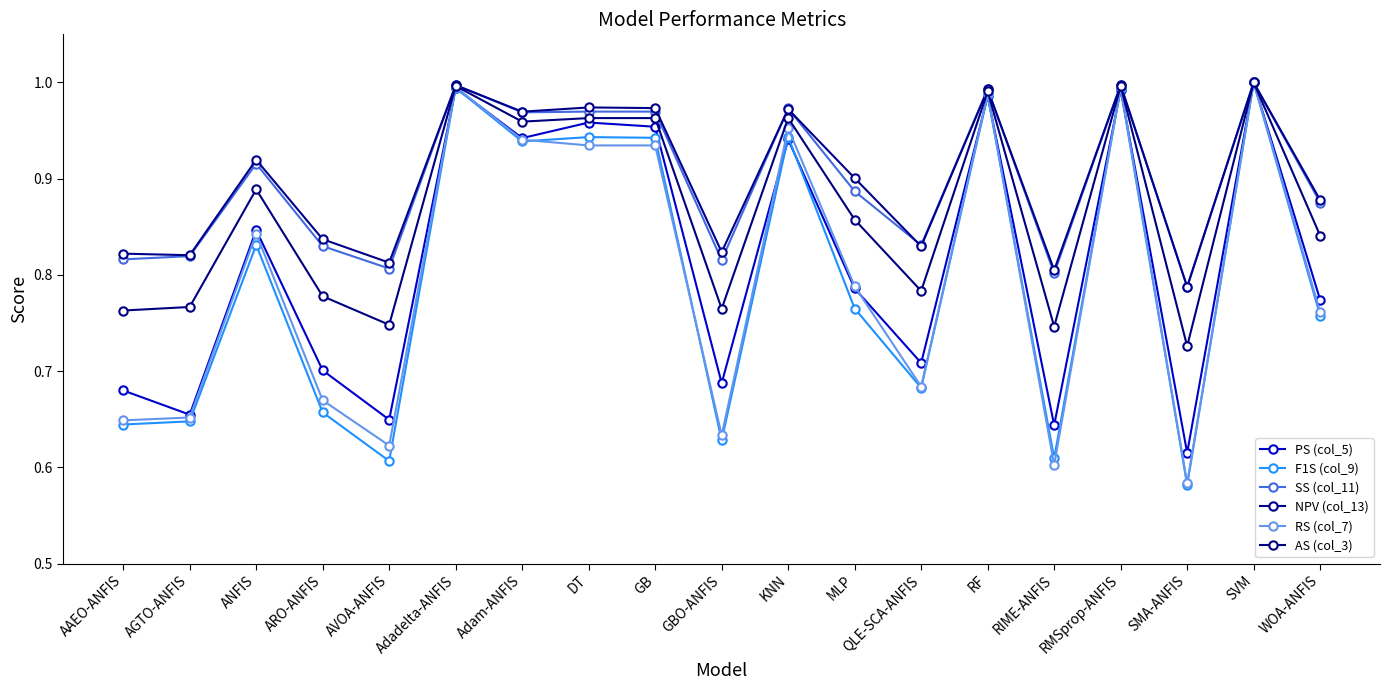

What is the sum of the RS (col_7) values at WOA-ANFIS and DT?

1.7